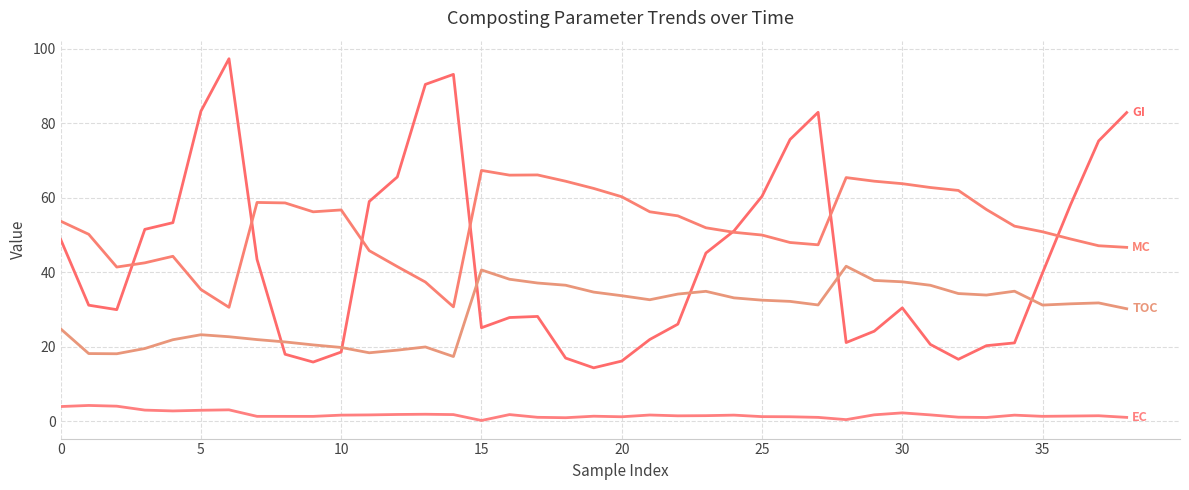

The MC series shows 103.8 at 18. True or false?

False